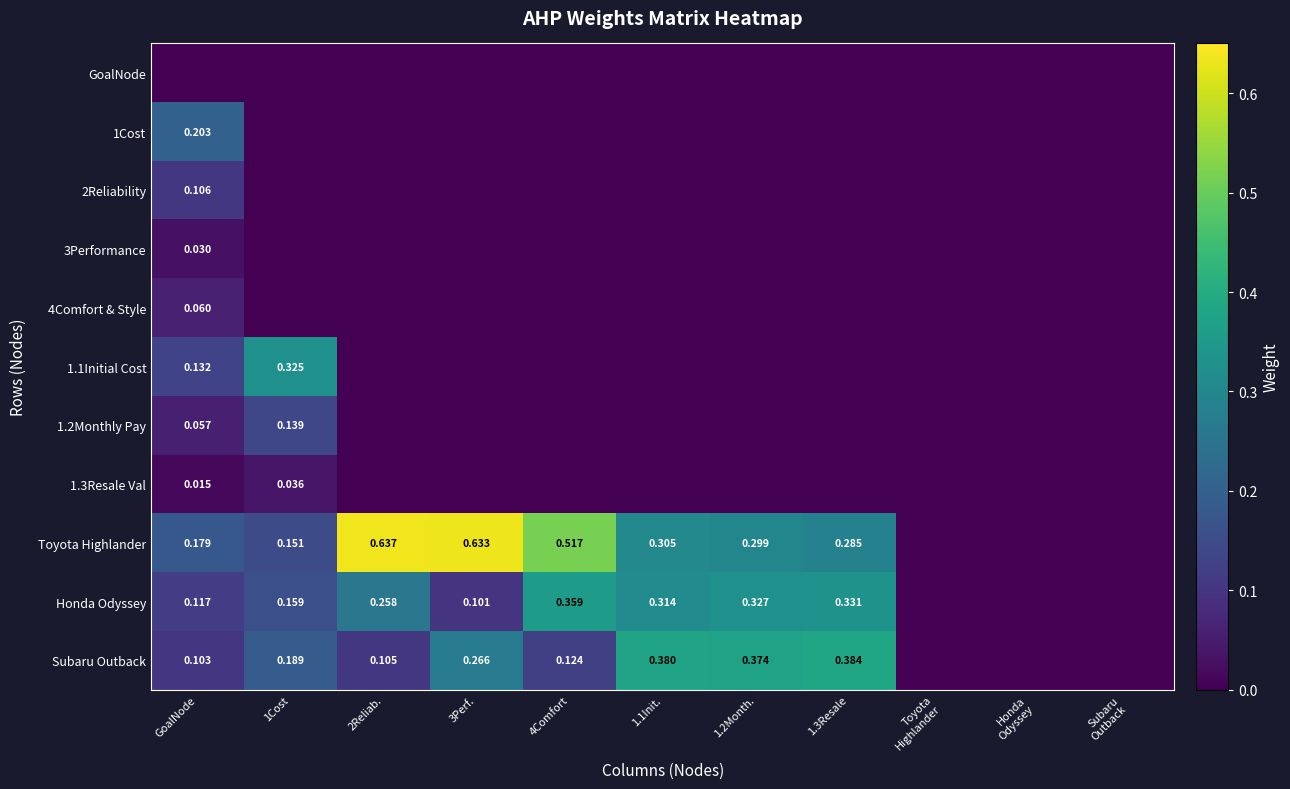

At which label is Honda Odyssey closest to 0?

Toyota Highlander